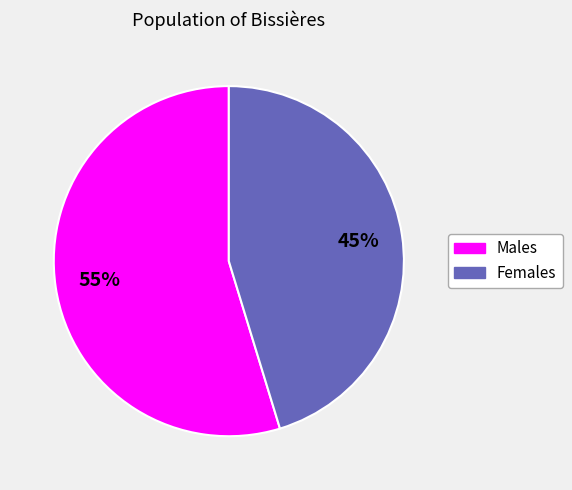

How many segments does this pie chart have?

2